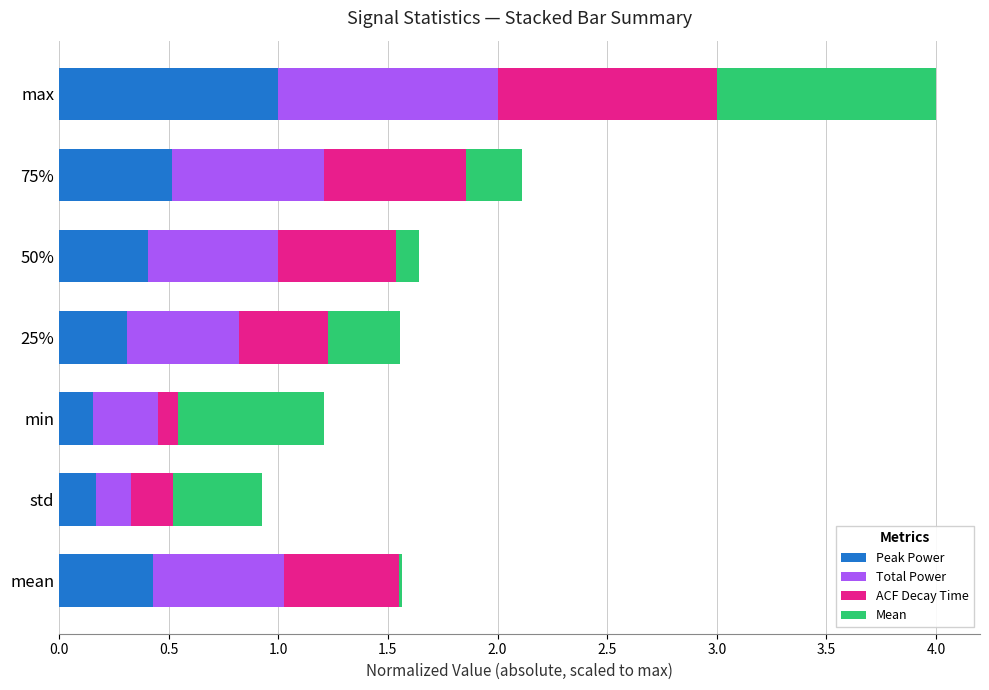

The value of Peak Power at mean is 0.8. True or false?

False